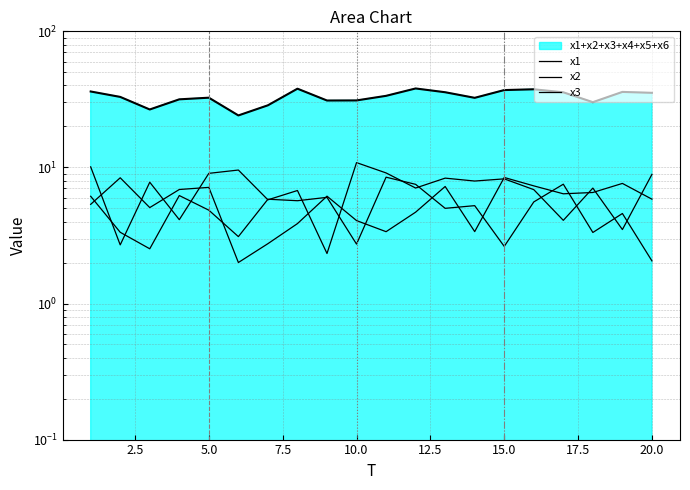

True or false: x2 and x1 cross at least once.

True